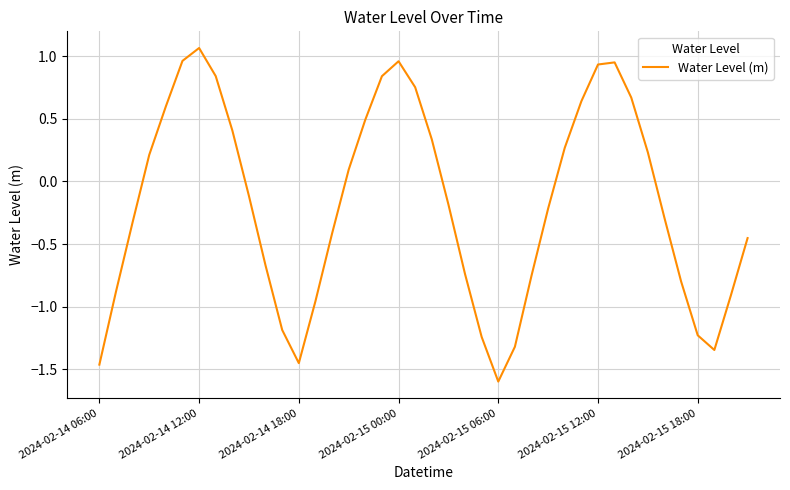

What is the minimum value shown in the chart?

-1.6